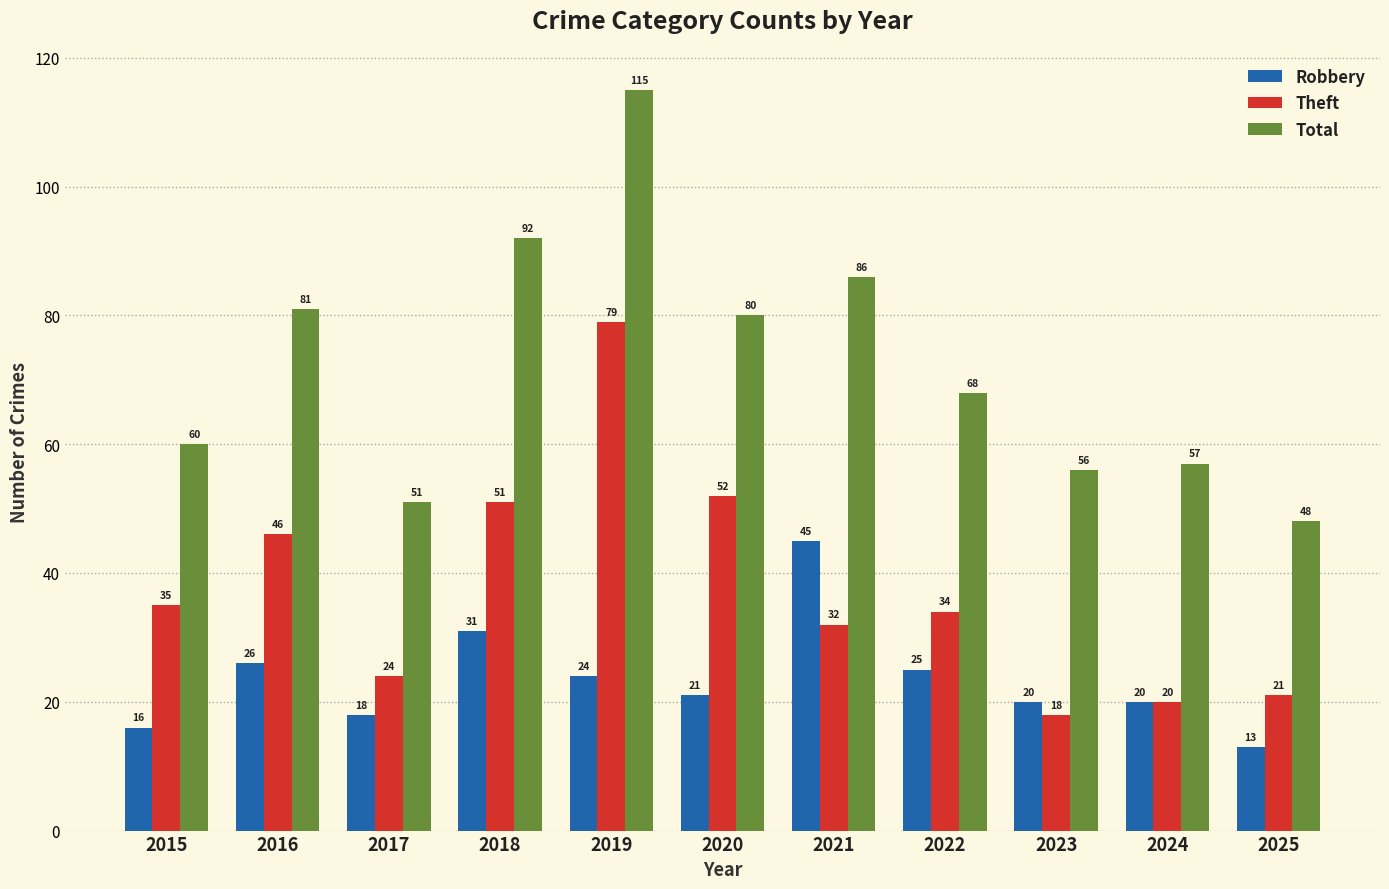

What is the approximate value of Theft at 2016?

46